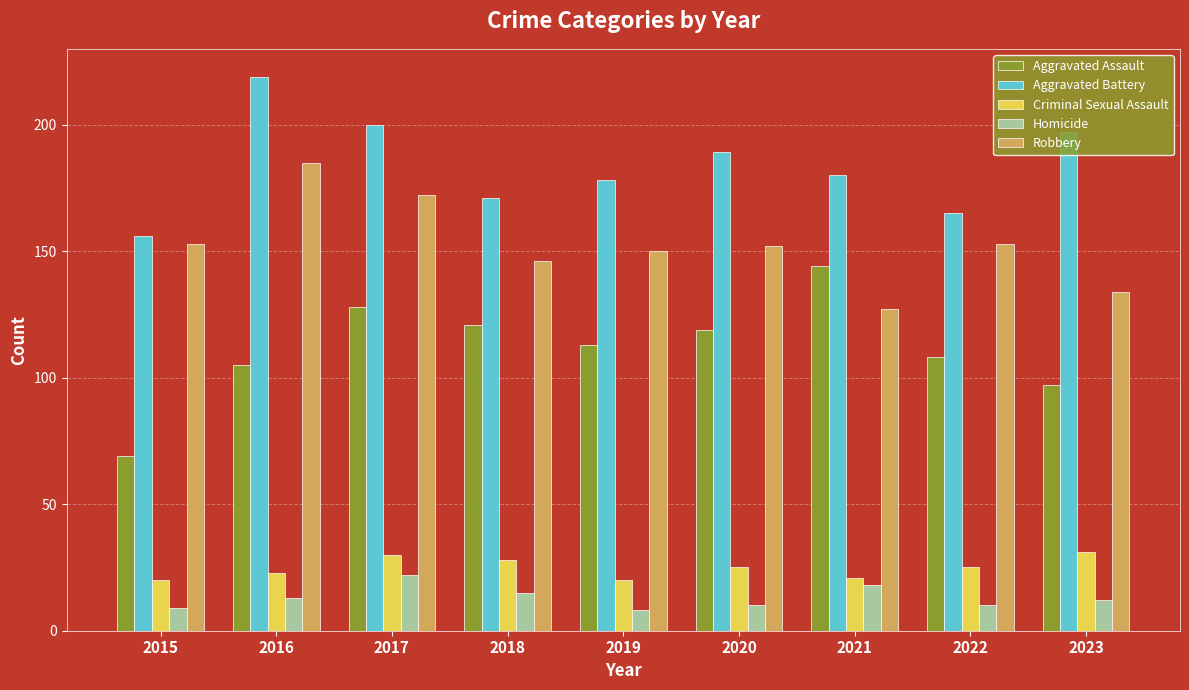

Reading left to right, list all the values displayed in this chart.

Aggravated Assault: 69	105	128	121	113	119	144	108	97
Aggravated Battery: 156	219	200	171	178	189	180	165	197
Criminal Sexual Assault: 20	23	30	28	20	25	21	25	31
Homicide: 9	13	22	15	8	10	18	10	12
Robbery: 153	185	172	146	150	152	127	153	134